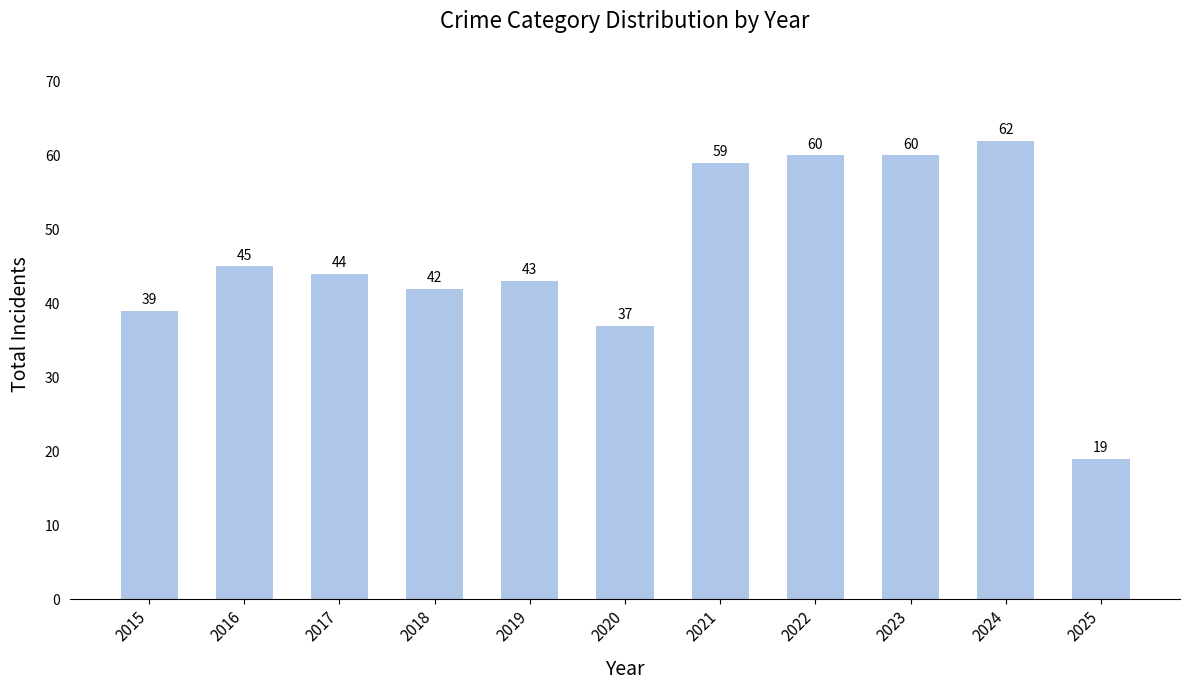

True or false: the data shows 45 at 2016.

True